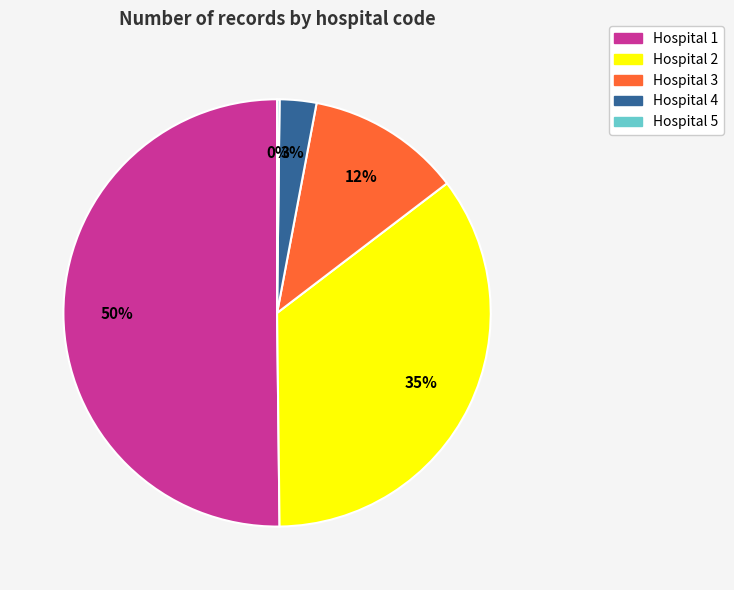

To the nearest percent, what is the average slice percentage?

20%